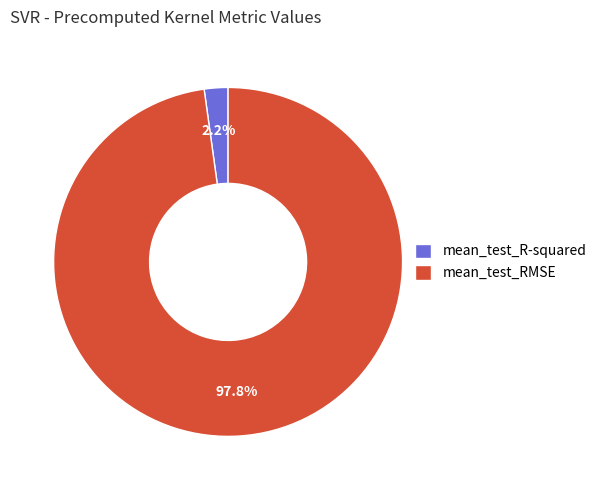

Which slice is the smallest?

mean_test_R-squared